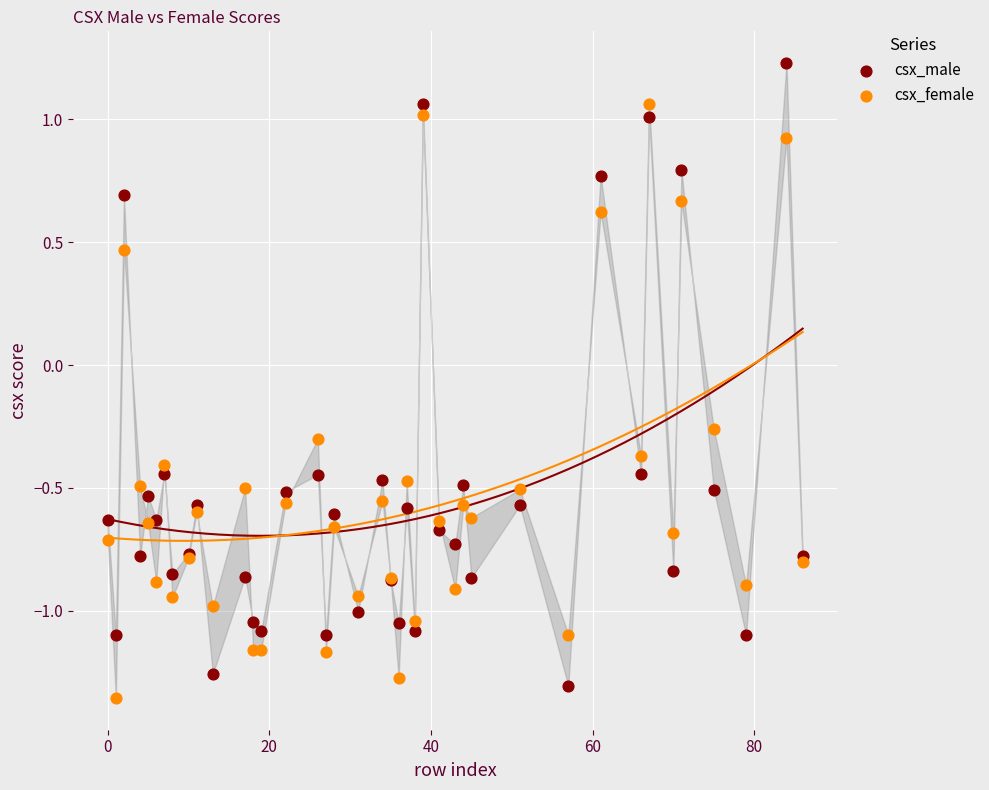

Which series contains the highest Y value?

csx_male